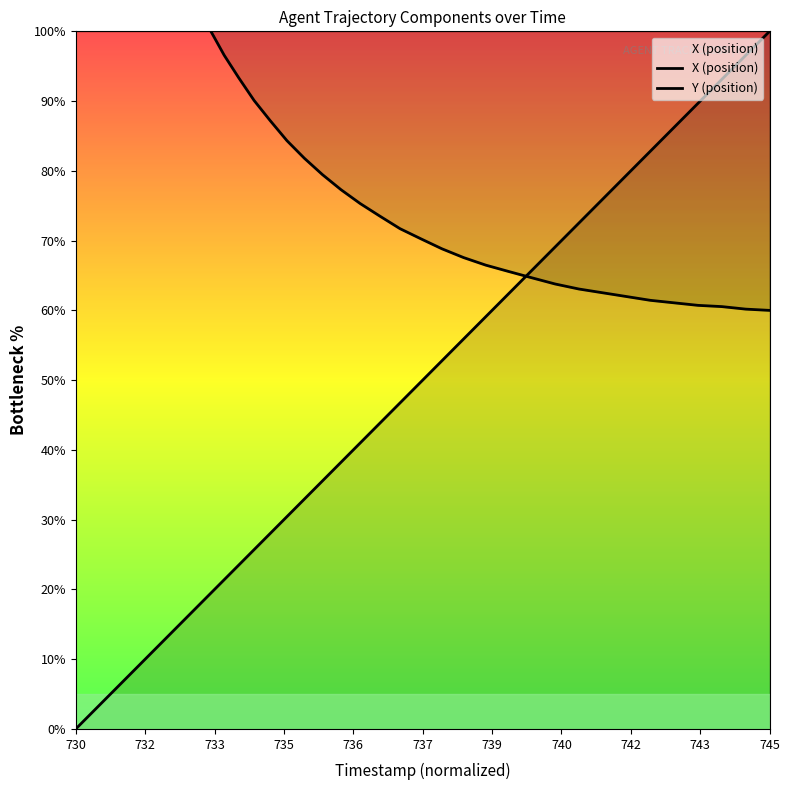

How many lines are shown in the chart?

2